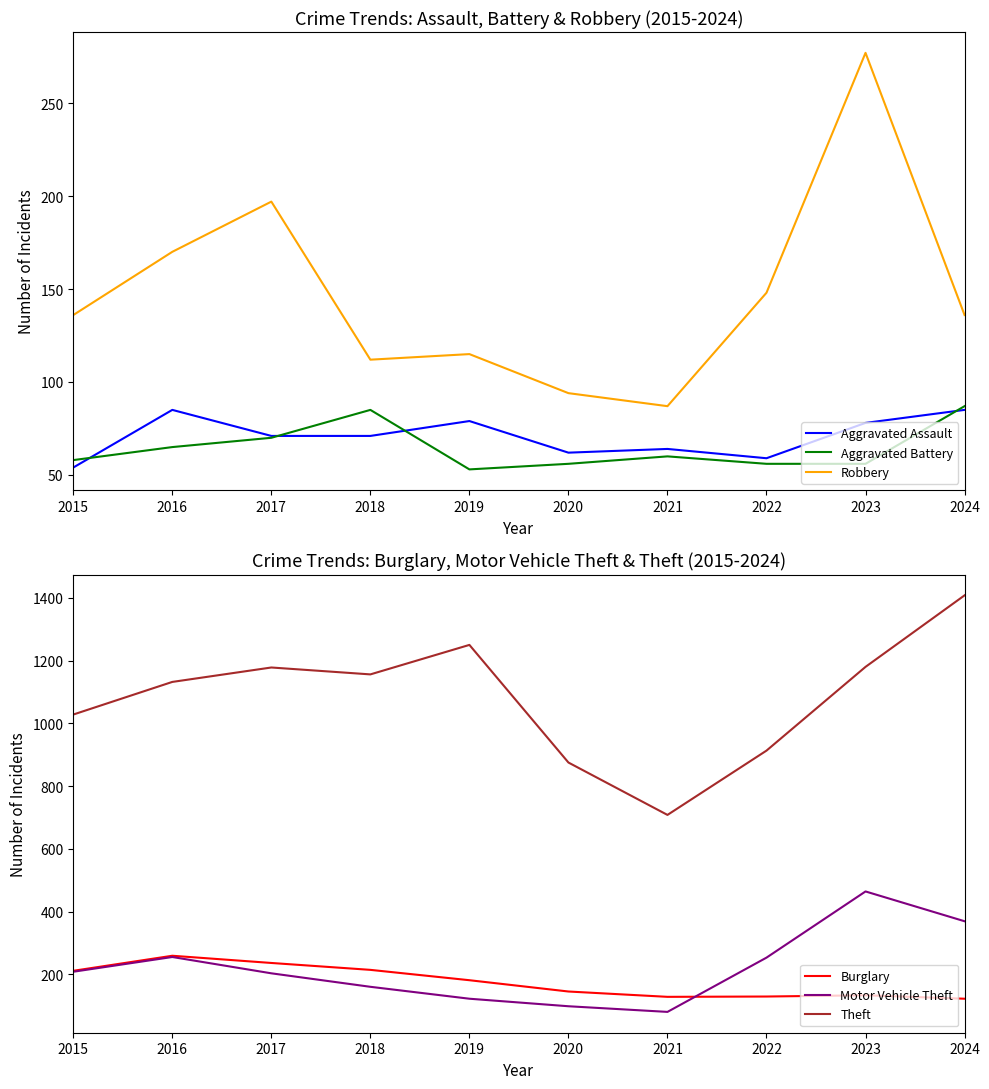

How many categories are shown in the chart?

10